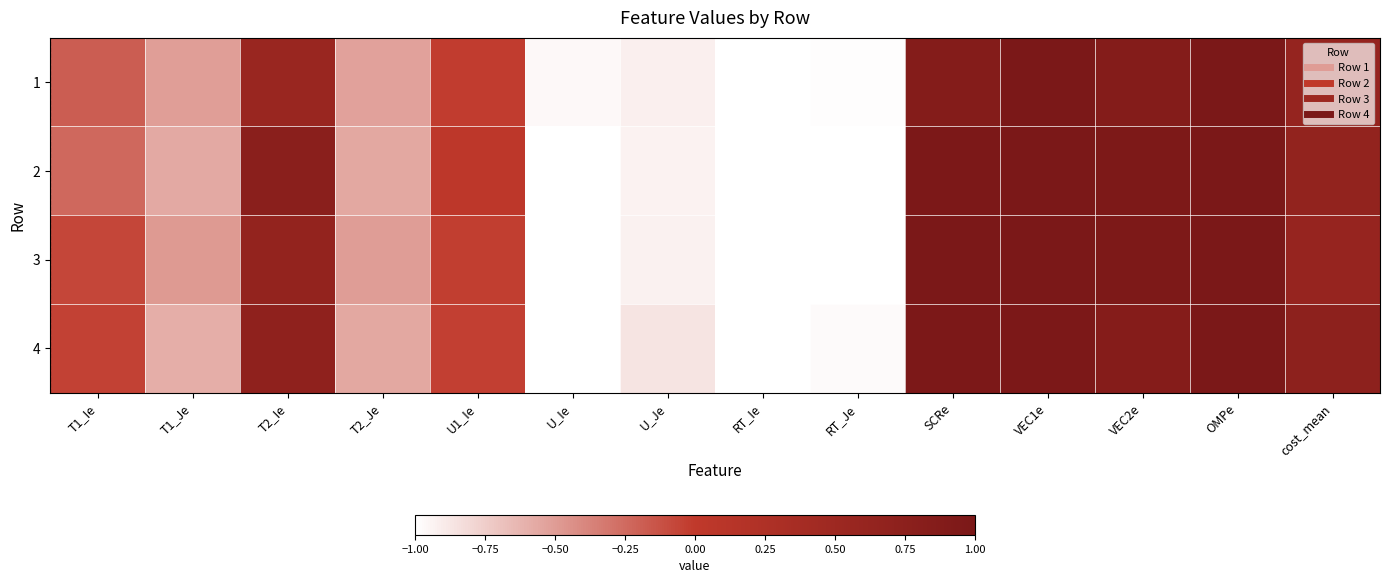

At which category does the chart reach its minimum across all series?

RT_Ie